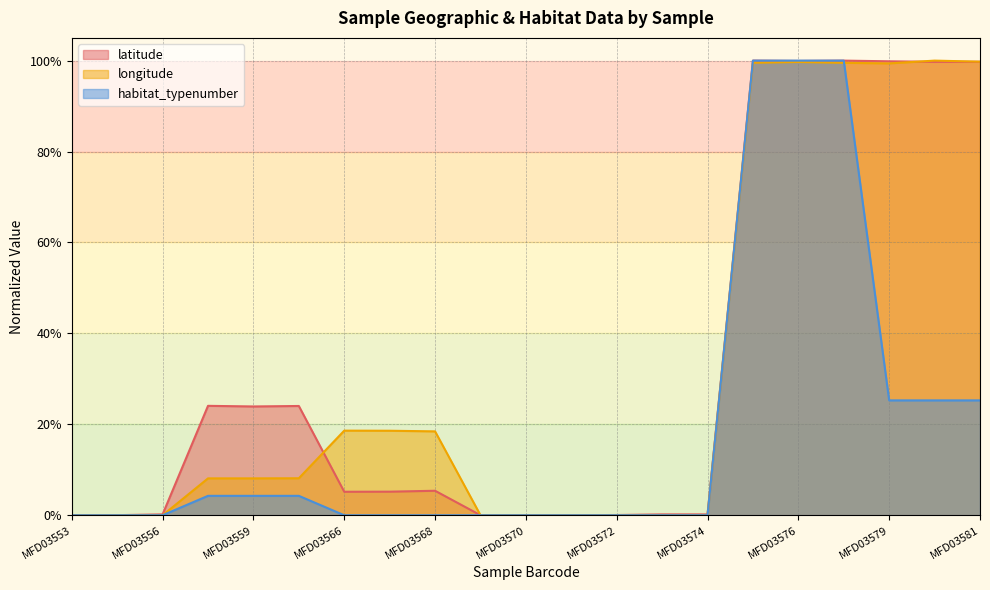

What is the maximum value for latitude?

1.0